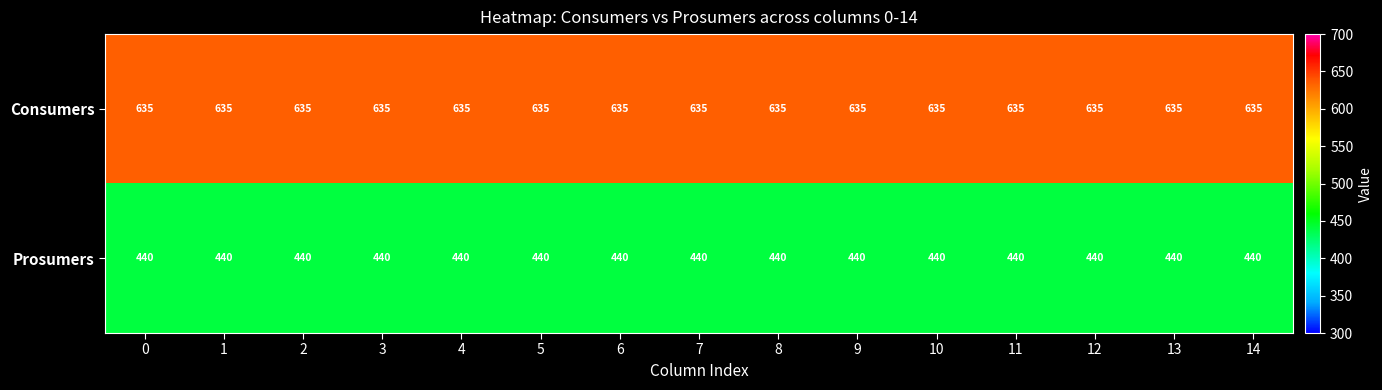

Is it true that Consumers equals 635 at 8?

True